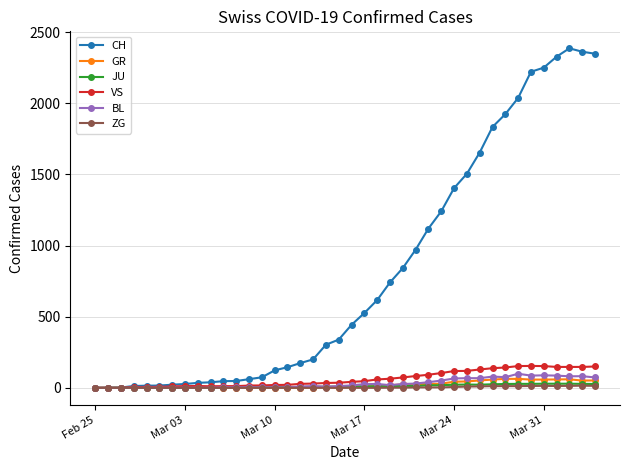

What is the maximum value shown in the chart?

2387